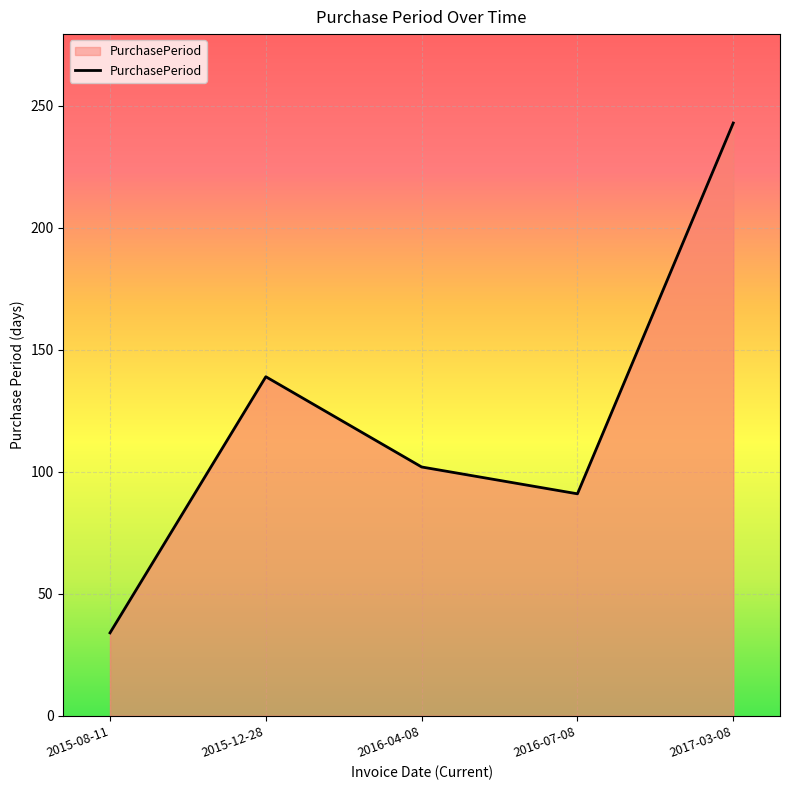

Which label corresponds to the largest value in the chart?

2017-03-08